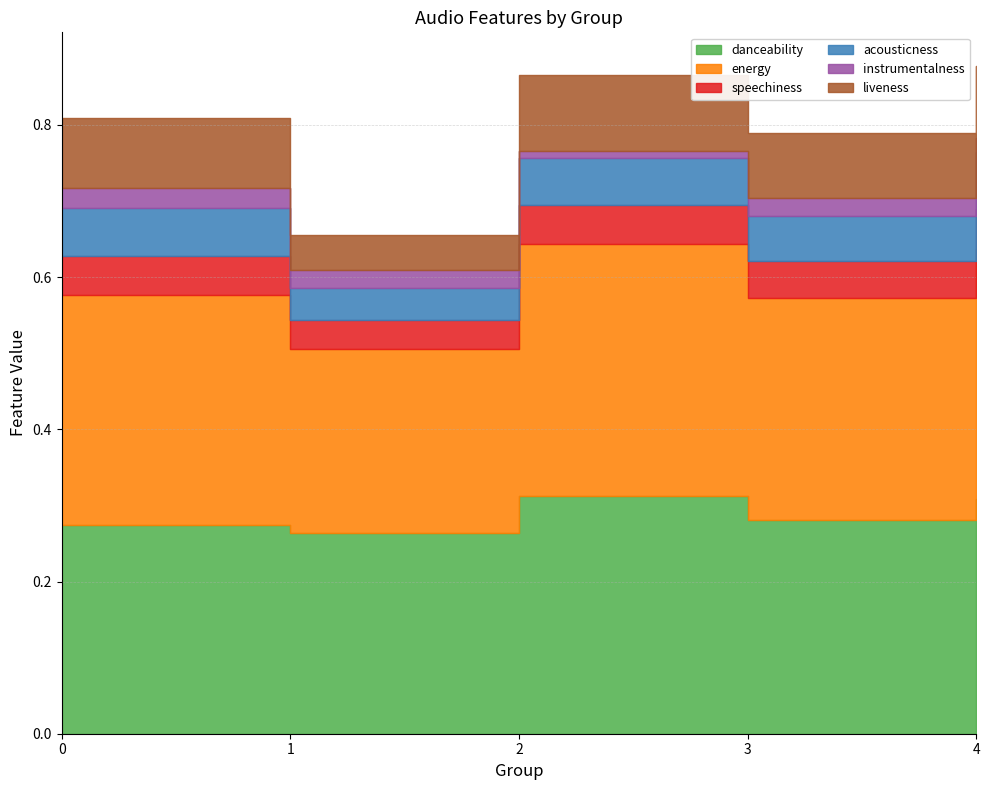

Where is danceability nearest to the value 0?

1